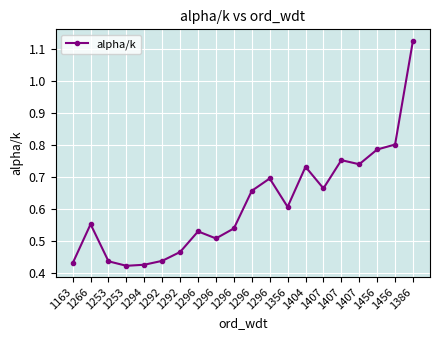

Reading right to left, what are all the values shown in this chart?

1386=1.1	1456=0.8	1456=0.8	1407=0.7	1407=0.8	1407=0.7	1404=0.7	1356=0.6	1296=0.7	1296=0.7	1296=0.5	1296=0.5	1296=0.5	1292=0.5	1292=0.4	1294=0.4	1253=0.4	1253=0.4	1266=0.6	1163=0.4